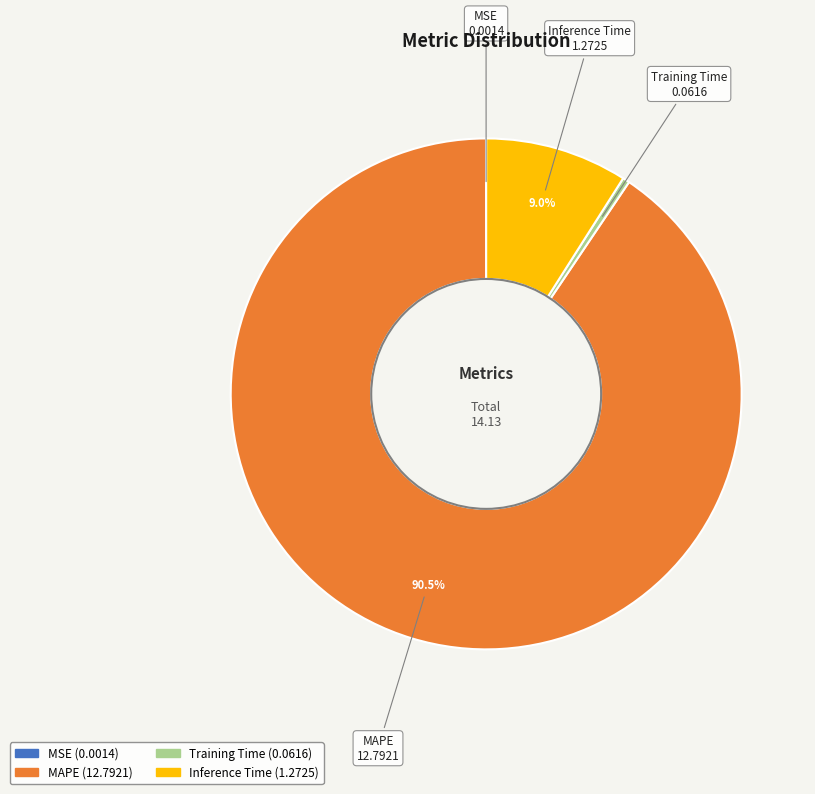

Which category accounts for the majority?

MAPE